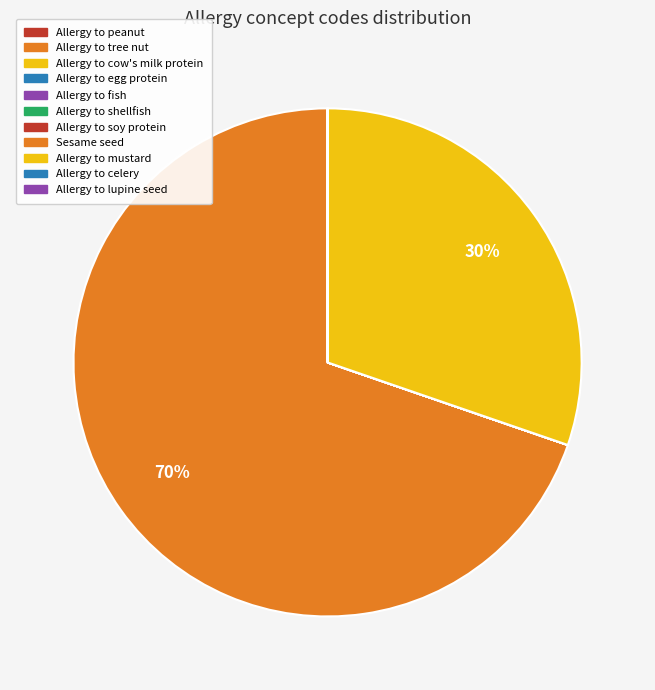

Combined, do Allergy to egg protein and Allergy to lupine seed account for over 50%?

No